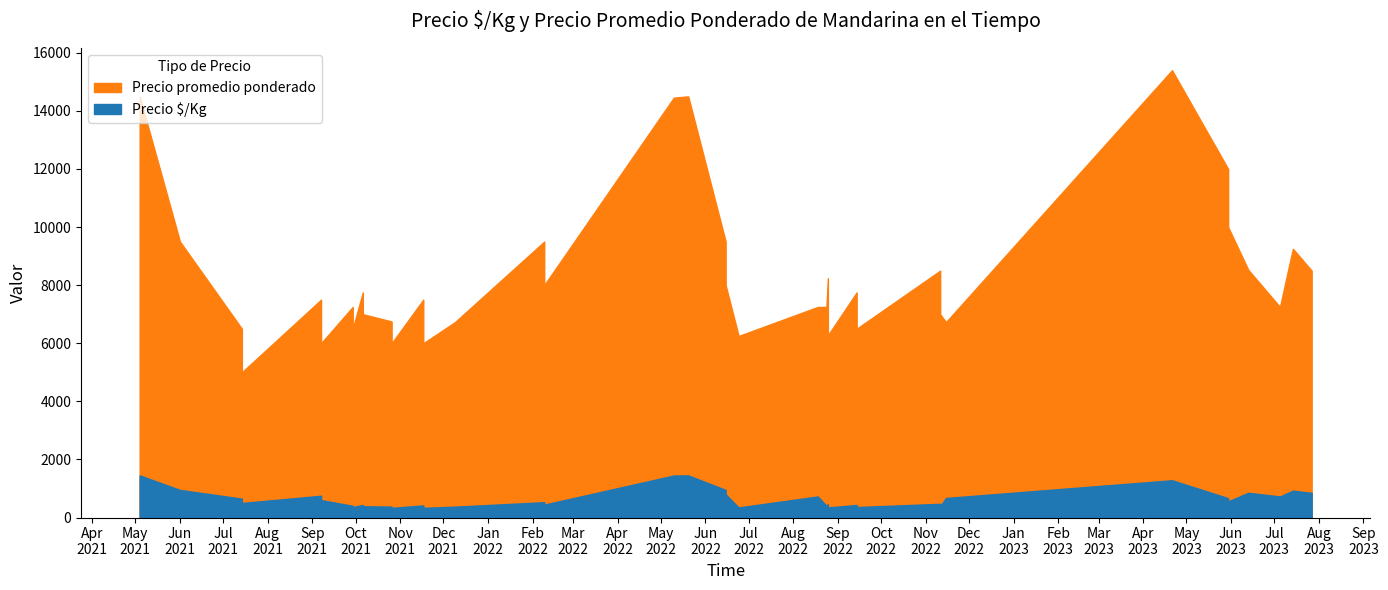

How many lines are shown in the chart?

2